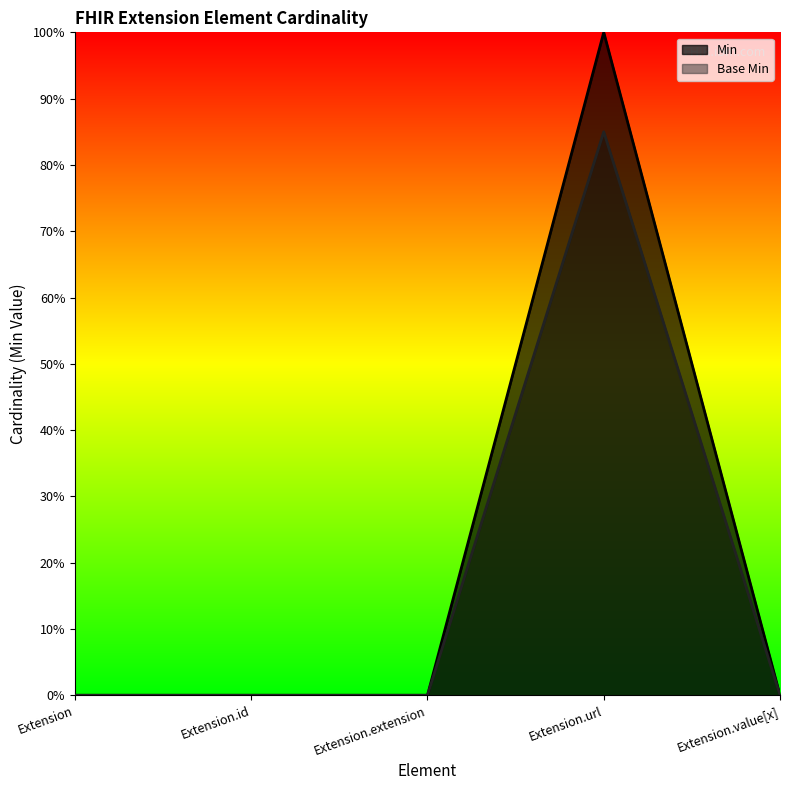

Is it true that Base Min equals 0.0 at Extension.value[x]?

True